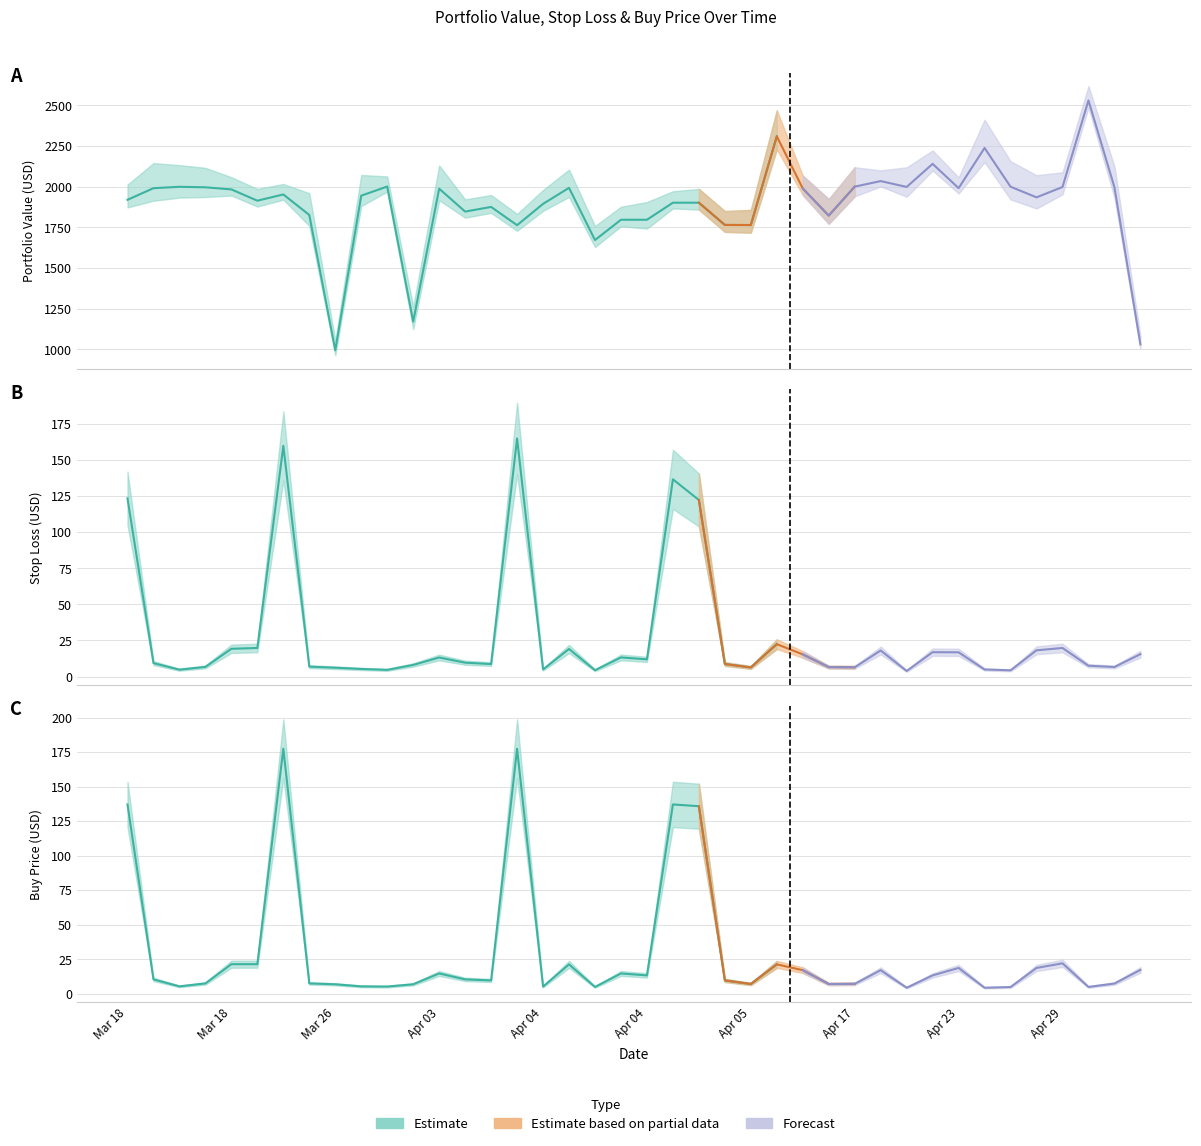

Is the value of value at 2025-04-03 greater than the value of stop_loss at 2025-03-26?

Yes